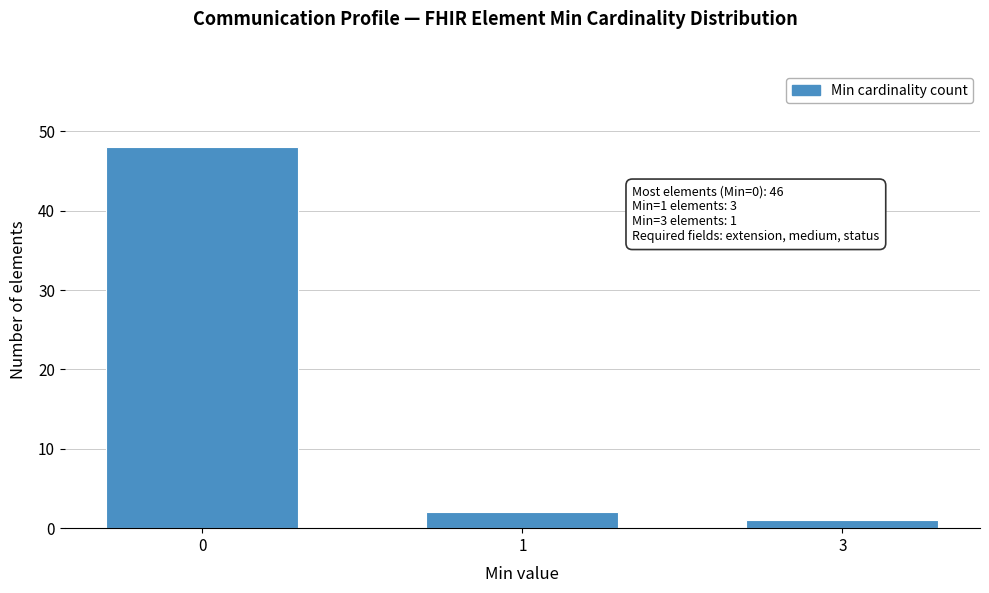

Reading left to right, list all the values displayed in this chart.

48	2	1